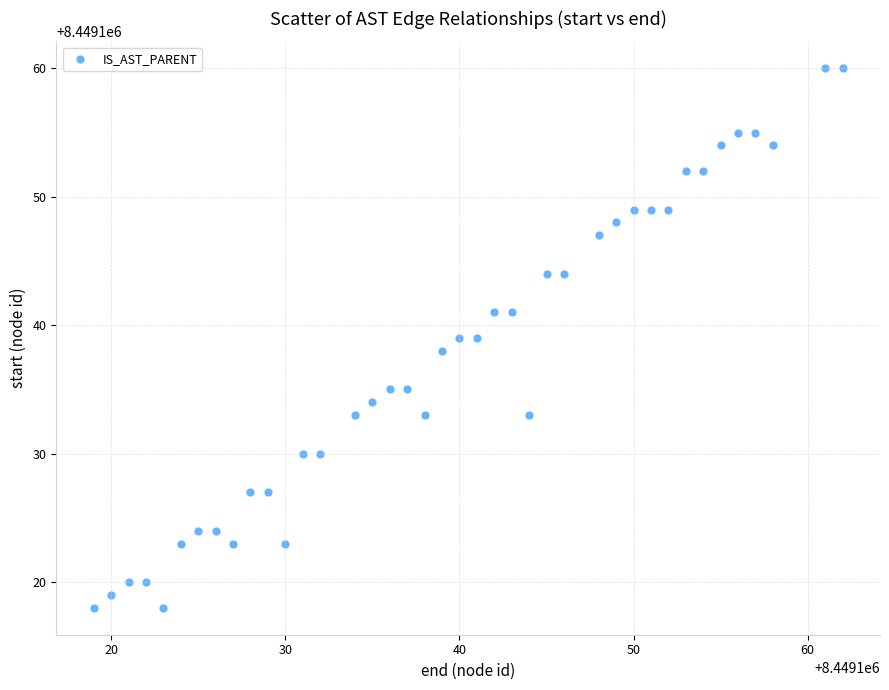

What is the range of X values (max minus min)?

43